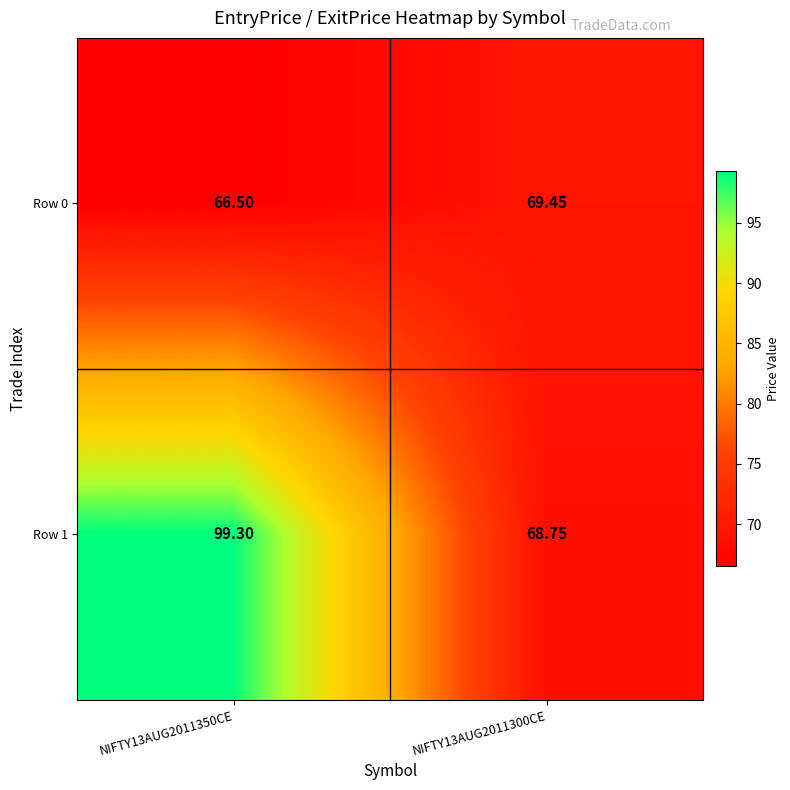

How many categories are shown in the chart?

2